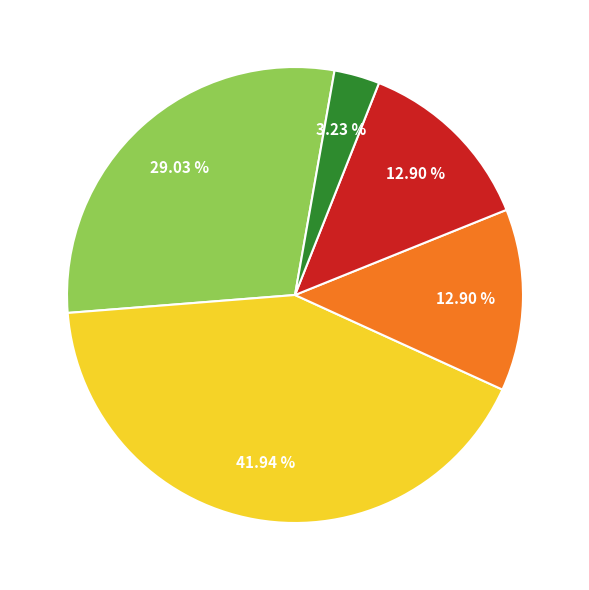

Does any single category account for the majority?

No